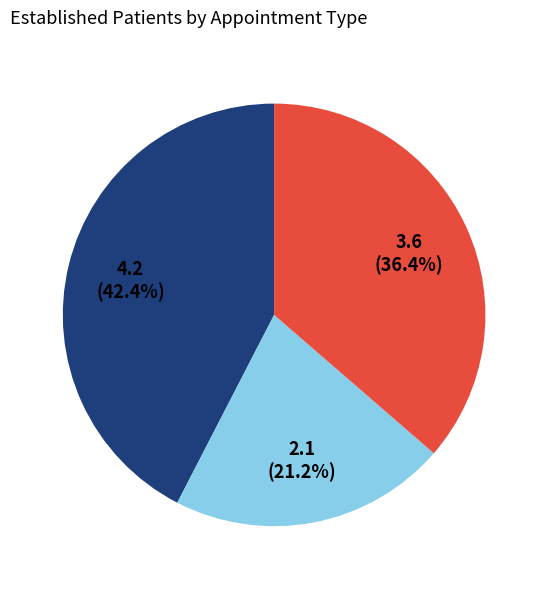

Is there any slice that represents more than half of the pie?

No